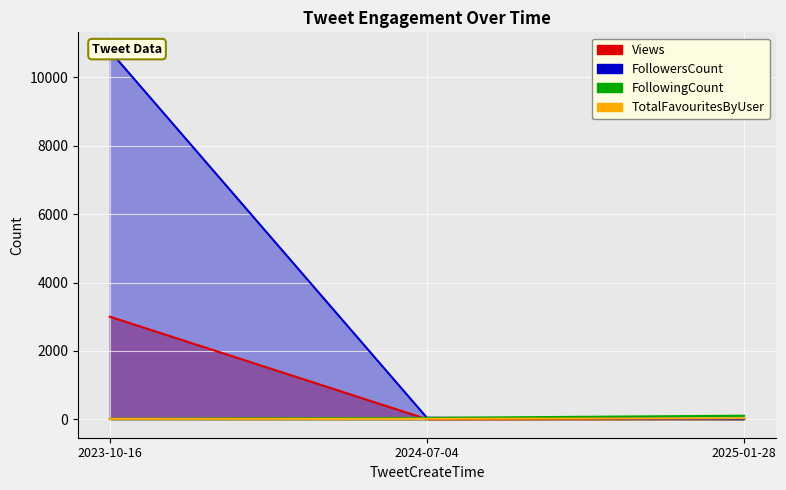

What is the spread (max minus min) of values at 2024-07-04?

41